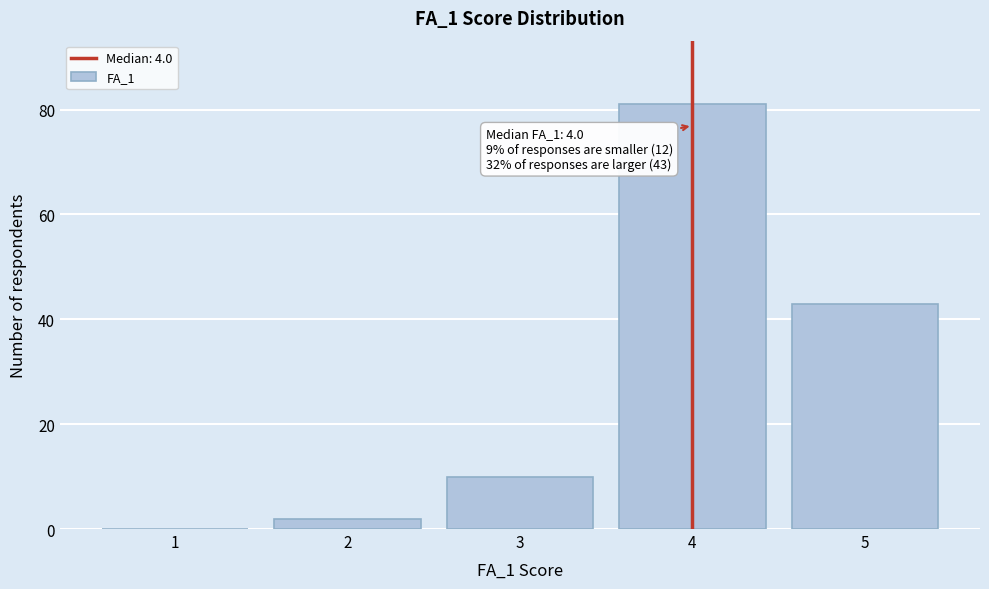

Over which range of the x-axis is the bar tallest?

3.5 to 4.5